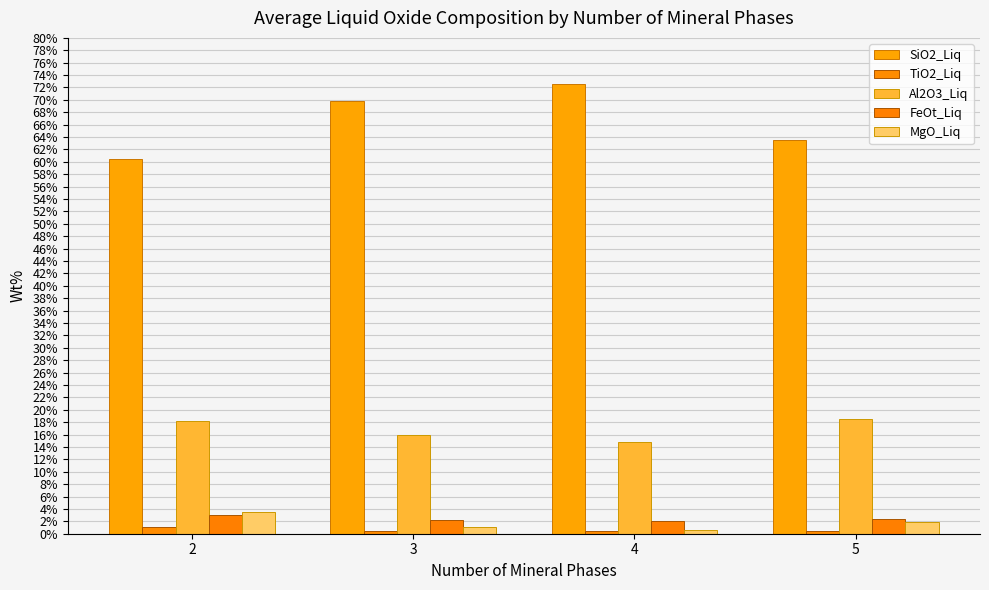

At which label does FeOt_Liq reach its peak?

2